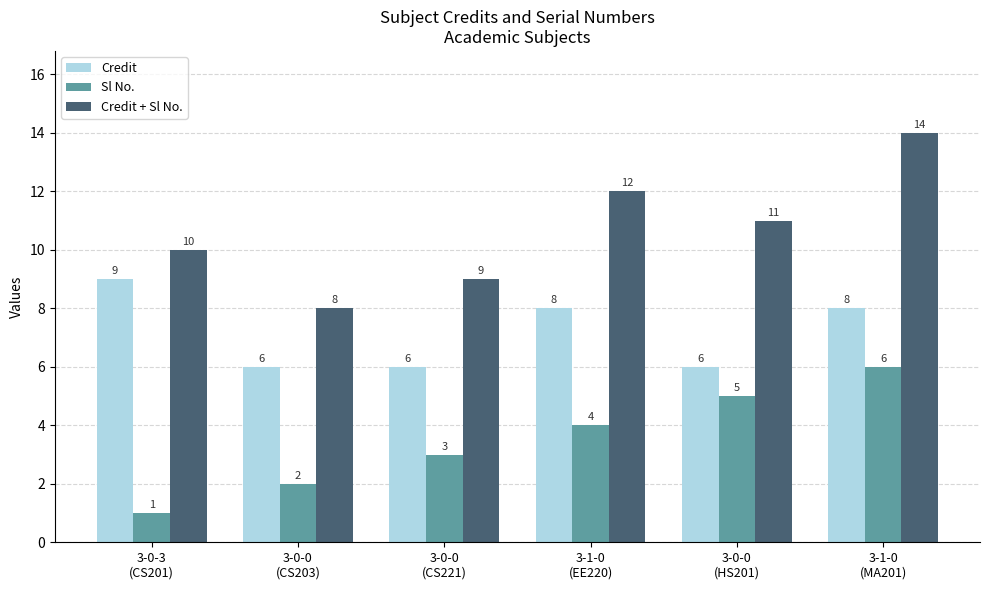

What is the value of the Credit + Sl No. bar at the 6th from the left?

14